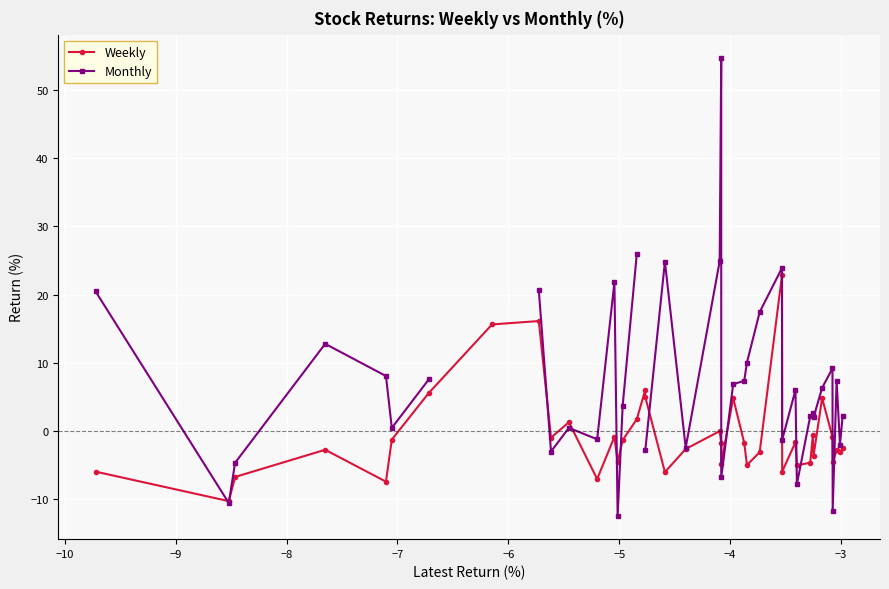

What is the maximum value shown in the chart?

54.7